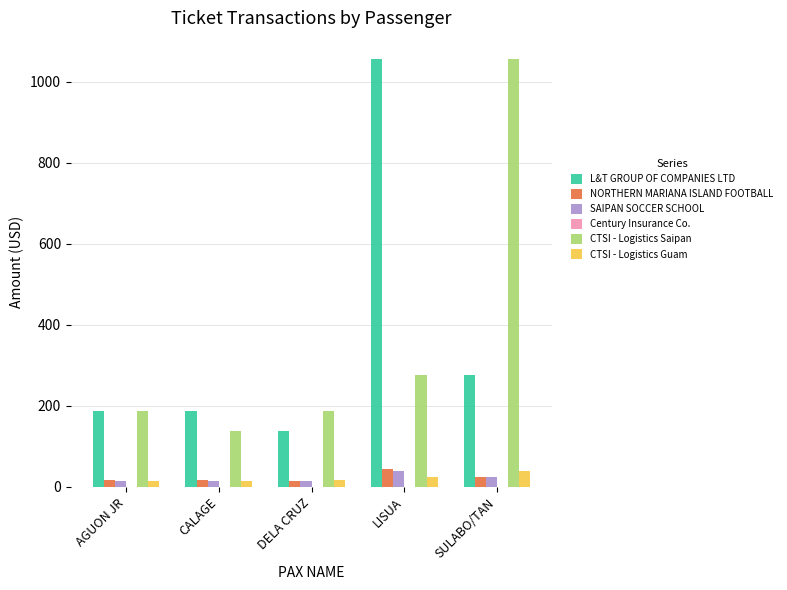

What is the spread (max minus min) of values at SULABO/TAN?

1032.0